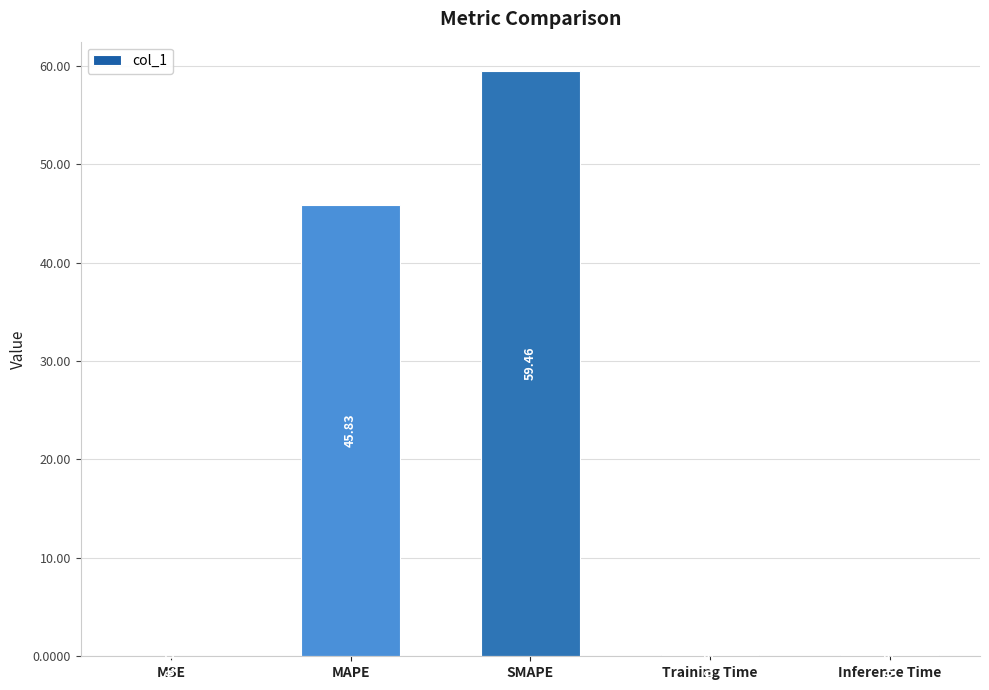

What is the sum of all values?

105.5